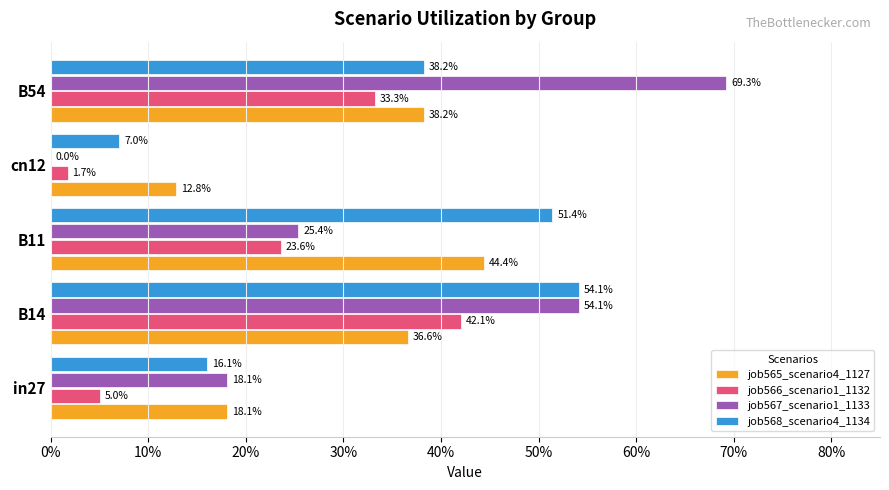

What are all the series names shown in the legend?

job565_scenario4_1127, job566_scenario1_1132, job567_scenario1_1133, job568_scenario4_1134